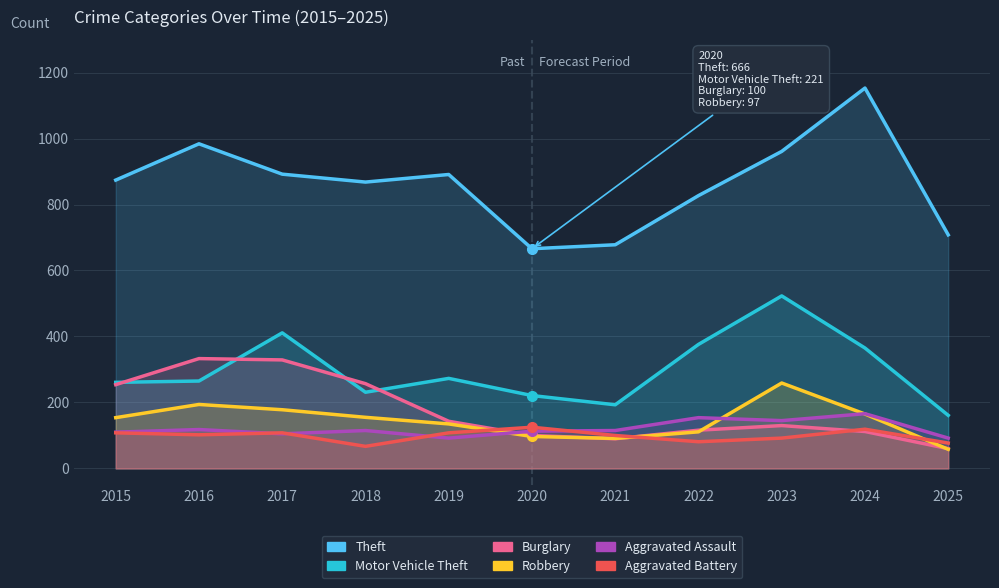

Reading left to right, extract all data points from this chart.

Theft: 2015=874	2016=984	2017=892	2018=868	2019=891	2020=666	2021=678	2022=827	2023=961	2024=1153	2025=708
Motor Vehicle Theft: 2015=261	2016=265	2017=411	2018=231	2019=273	2020=221	2021=193	2022=376	2023=523	2024=365	2025=161
Burglary: 2015=254	2016=333	2017=329	2018=257	2019=143	2020=100	2021=90	2022=116	2023=130	2024=112	2025=60
Robbery: 2015=154	2016=194	2017=178	2018=155	2019=135	2020=97	2021=91	2022=111	2023=259	2024=165	2025=58
Aggravated Assault: 2015=110	2016=118	2017=105	2018=115	2019=92	2020=113	2021=115	2022=154	2023=145	2024=166	2025=92
Aggravated Battery: 2015=108	2016=102	2017=108	2018=67	2019=108	2020=125	2021=100	2022=81	2023=92	2024=119	2025=77